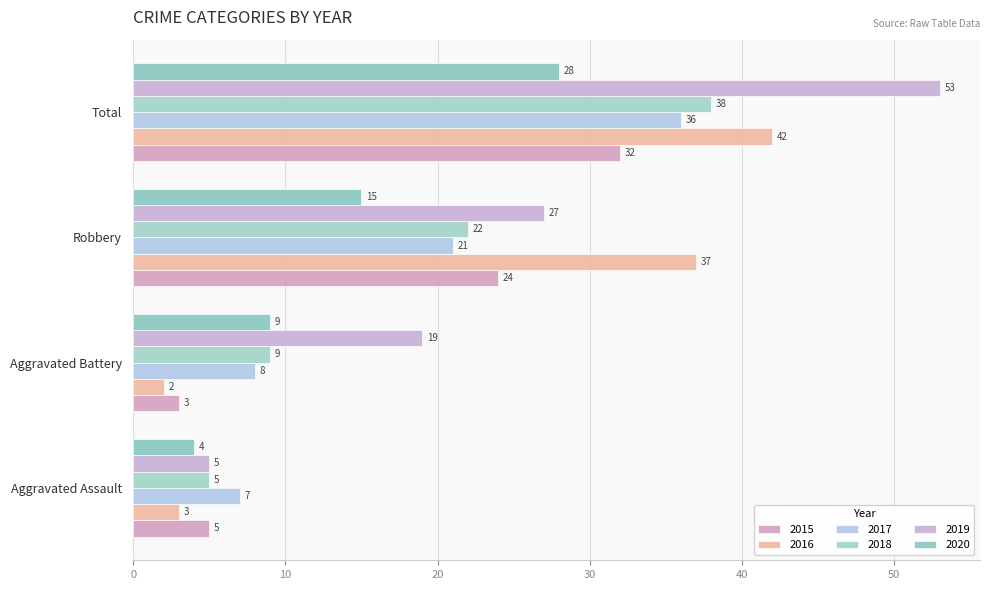

How many distinct data groups are displayed?

6